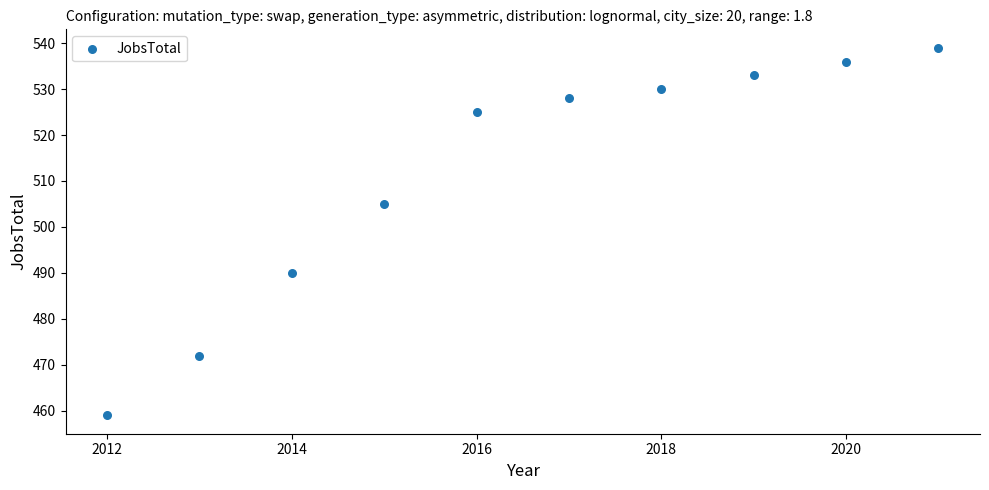

What Y value in the scatter plot is closest to 499?

505